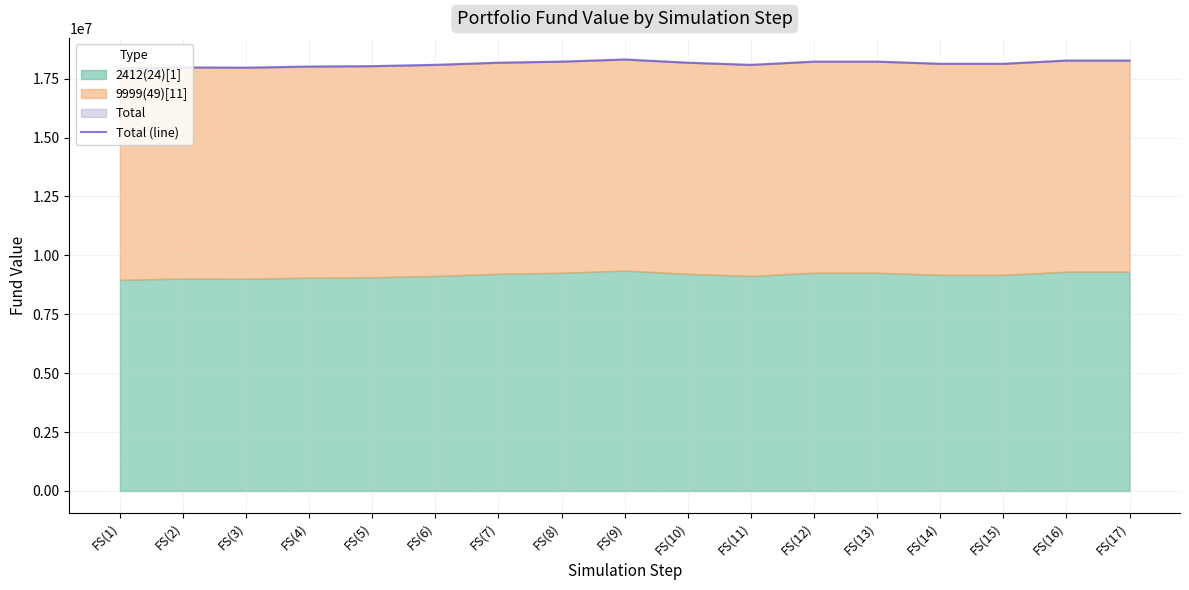

How many values exceed 18132110?

10